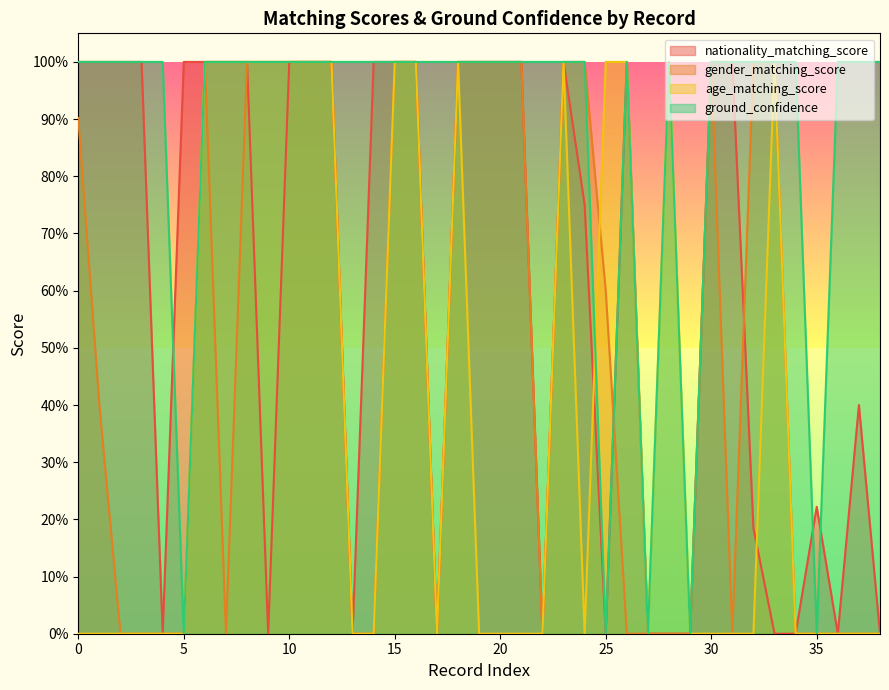

Rank the categories by ground_confidence value from lowest to highest.

5, 25, 27, 29, 35, 0, 1, 2, 3, 4, 6, 7, 8, 9, 10, 11, 12, 13, 14, 15, 16, 17, 18, 19, 20, 21, 22, 23, 24, 26, 28, 30, 31, 32, 33, 34, 36, 37, 38